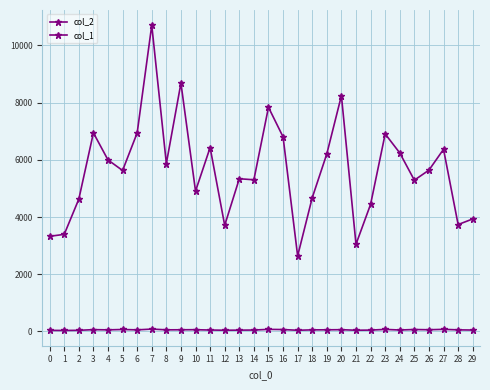

How many categories are shown in the chart?

30